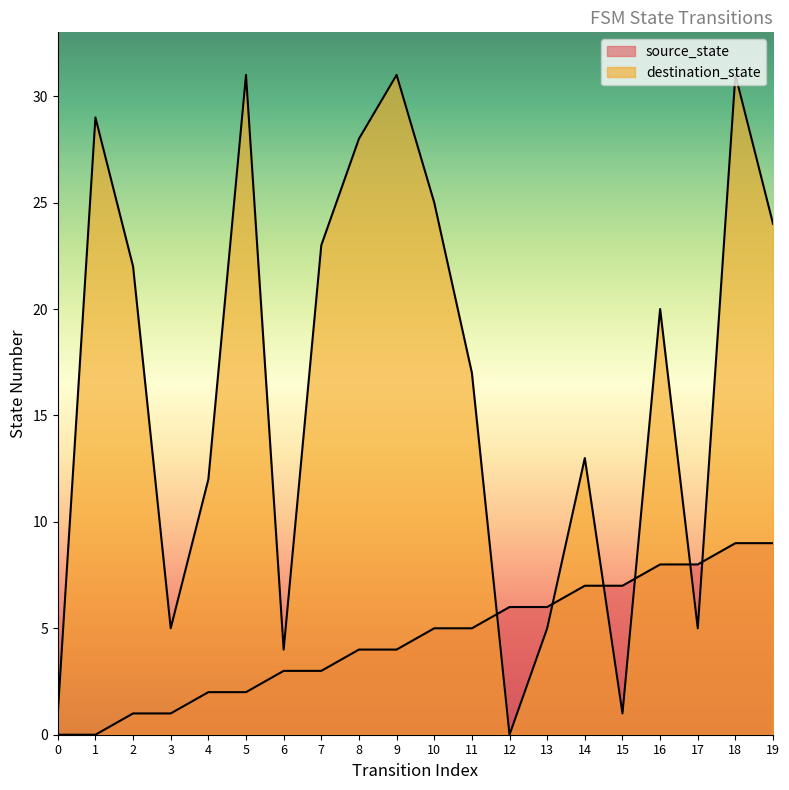

At which label does source_state first exceed 5?

12